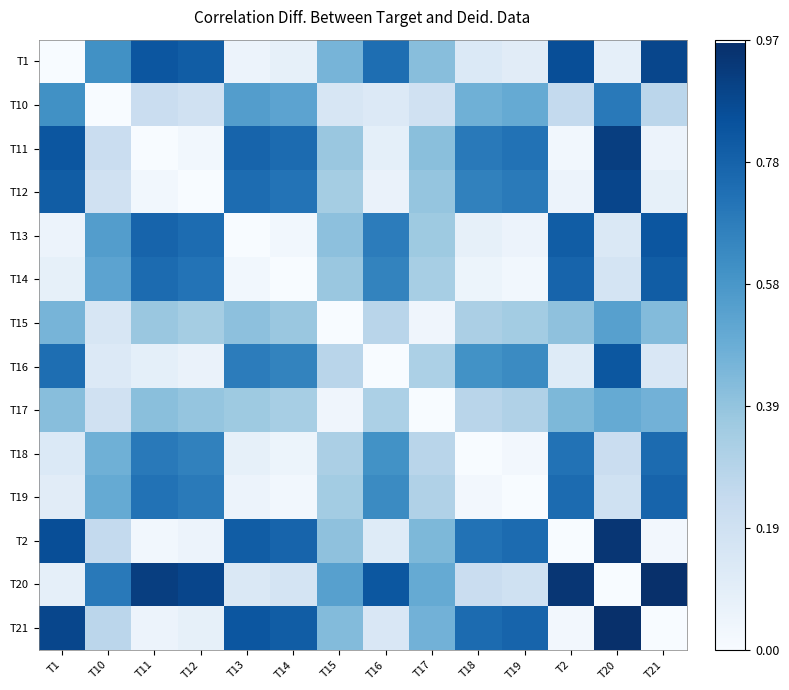

At which category does the chart reach its peak across all series?

T21